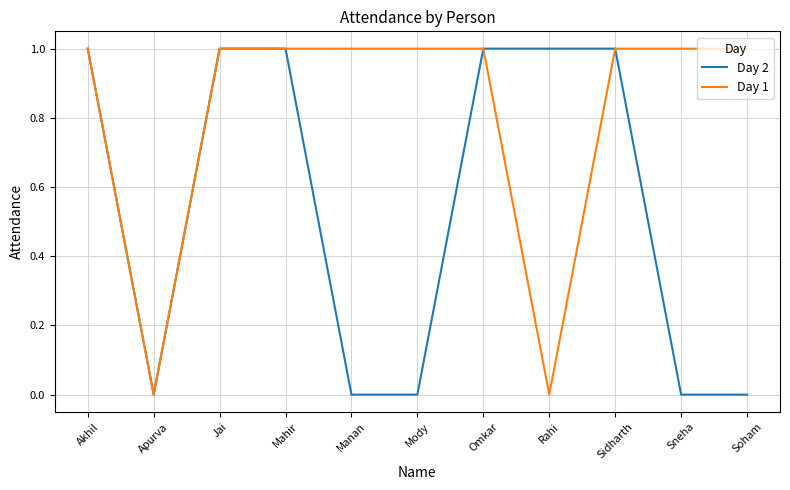

True or false: Day 1 has a value of 1 at Sneha.

True